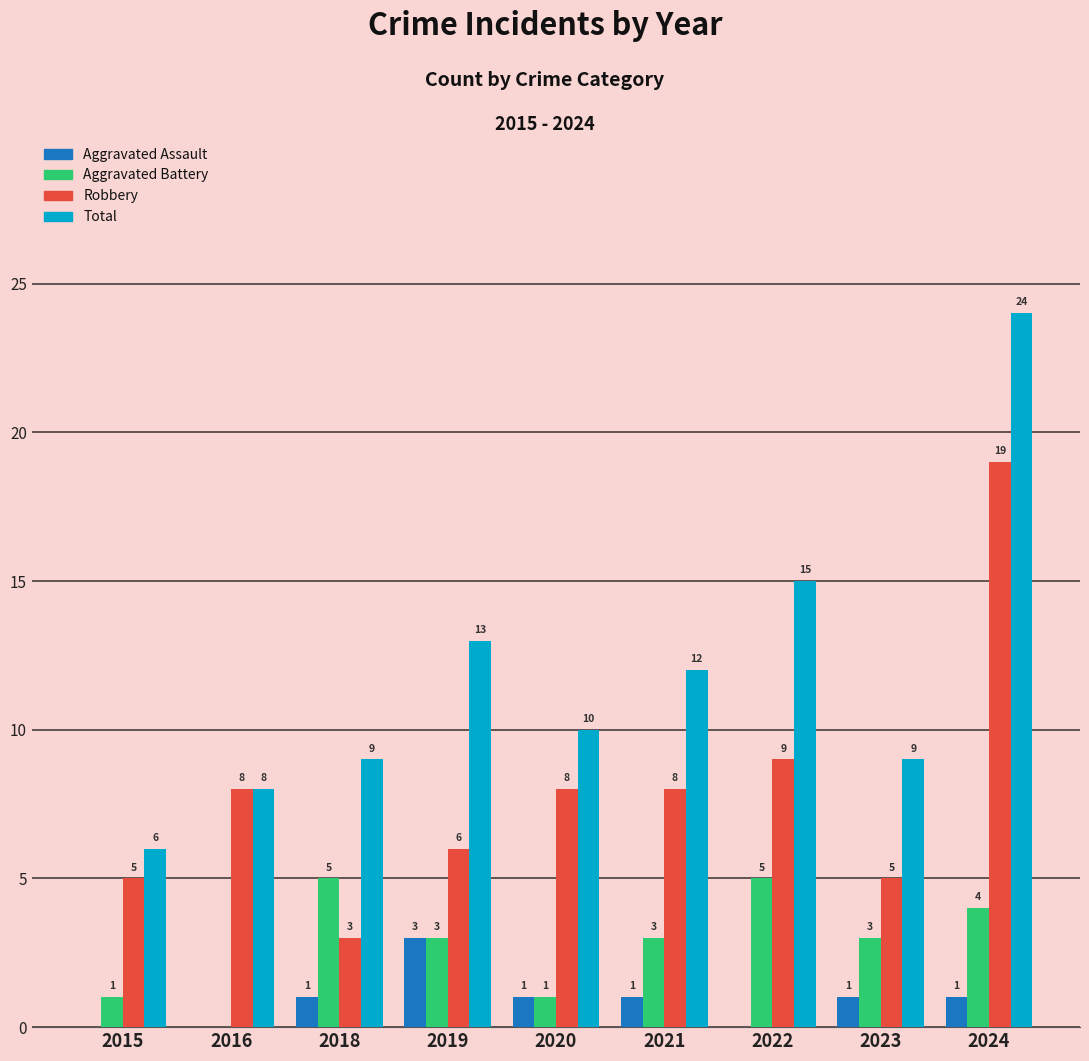

Reading left to right, extract all data points from this chart.

Aggravated Assault: 0	0	1	3	1	1	0	1	1
Aggravated Battery: 1	0	5	3	1	3	5	3	4
Robbery: 5	8	3	6	8	8	9	5	19
Total: 6	8	9	13	10	12	15	9	24